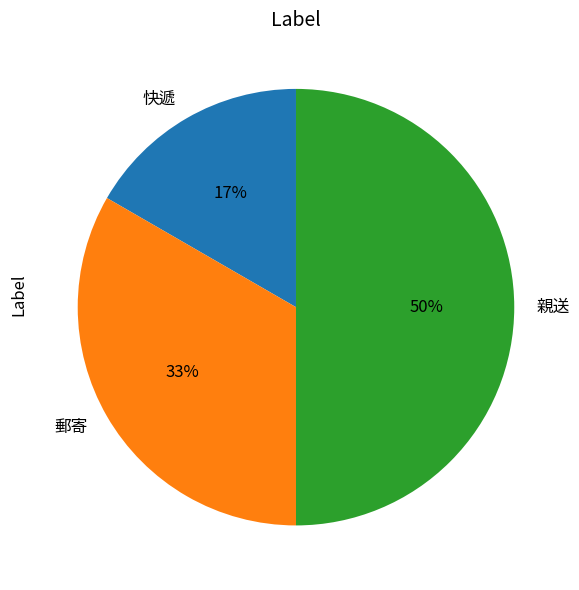

To the nearest percent, what portion does 快遞 represent?

17%